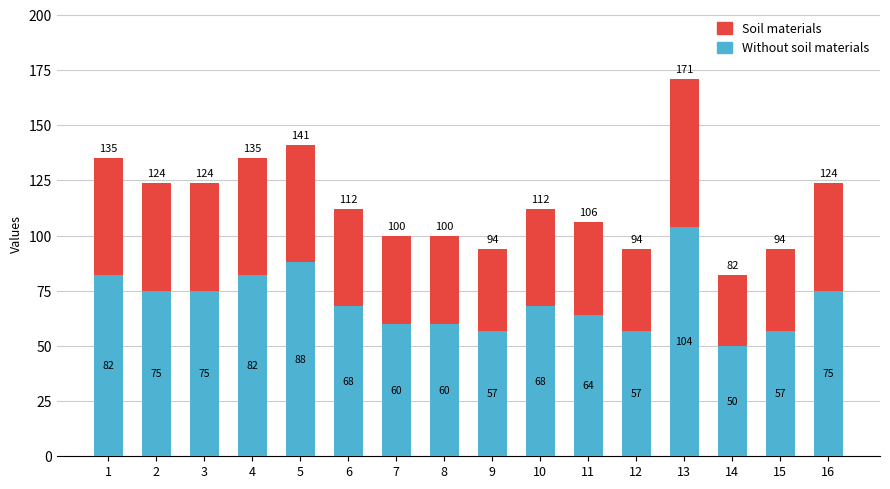

How many series are shown in this chart?

2